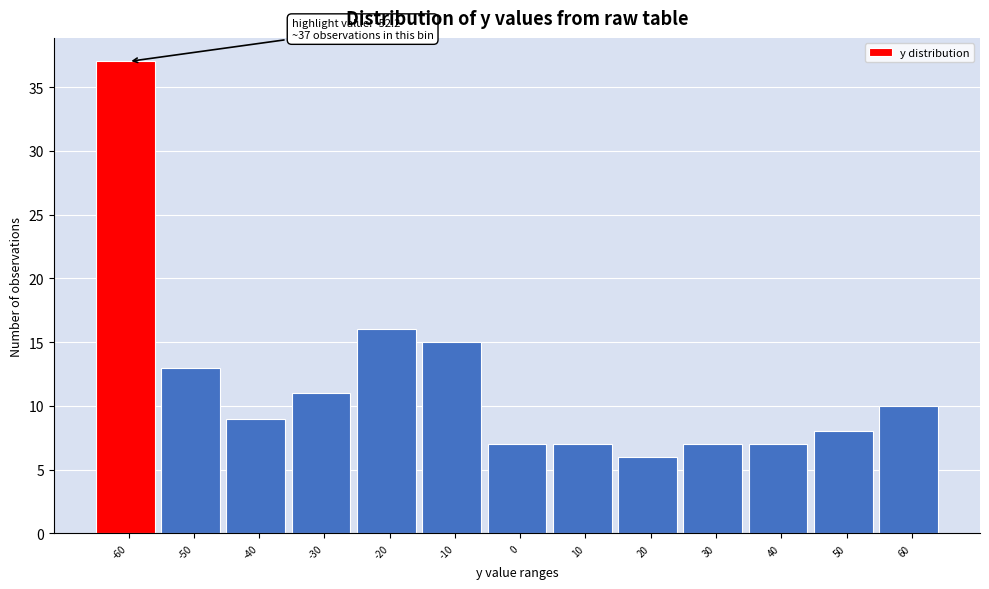

Reading right to left, extract all data points from this chart.

10	8	7	7	6	7	7	15	16	11	9	13	37